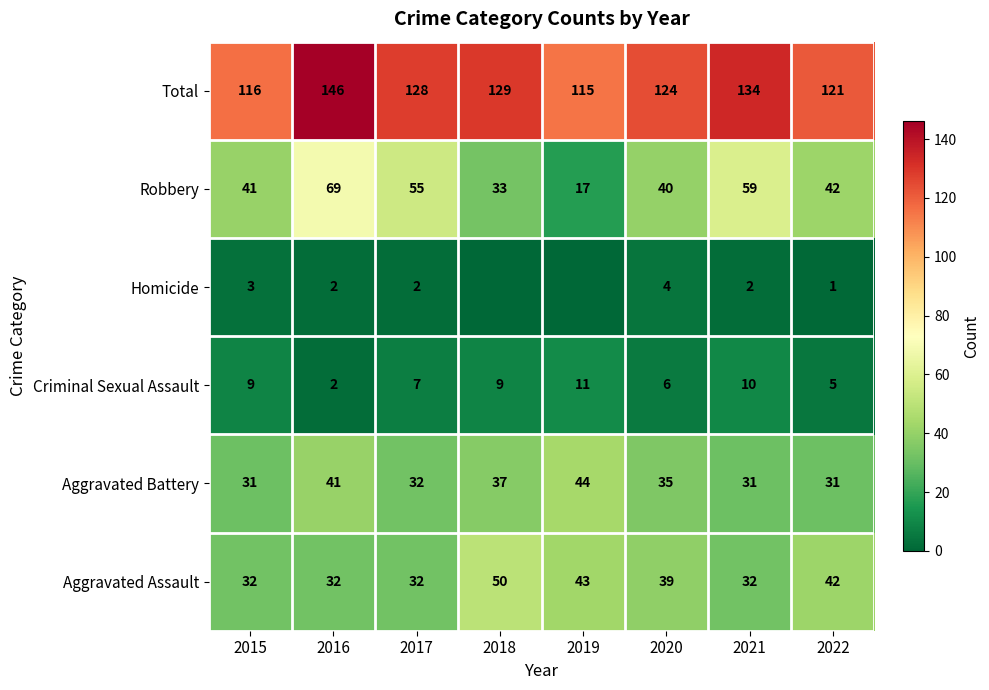

Read the Total value at 2017, to the nearest 5.

130